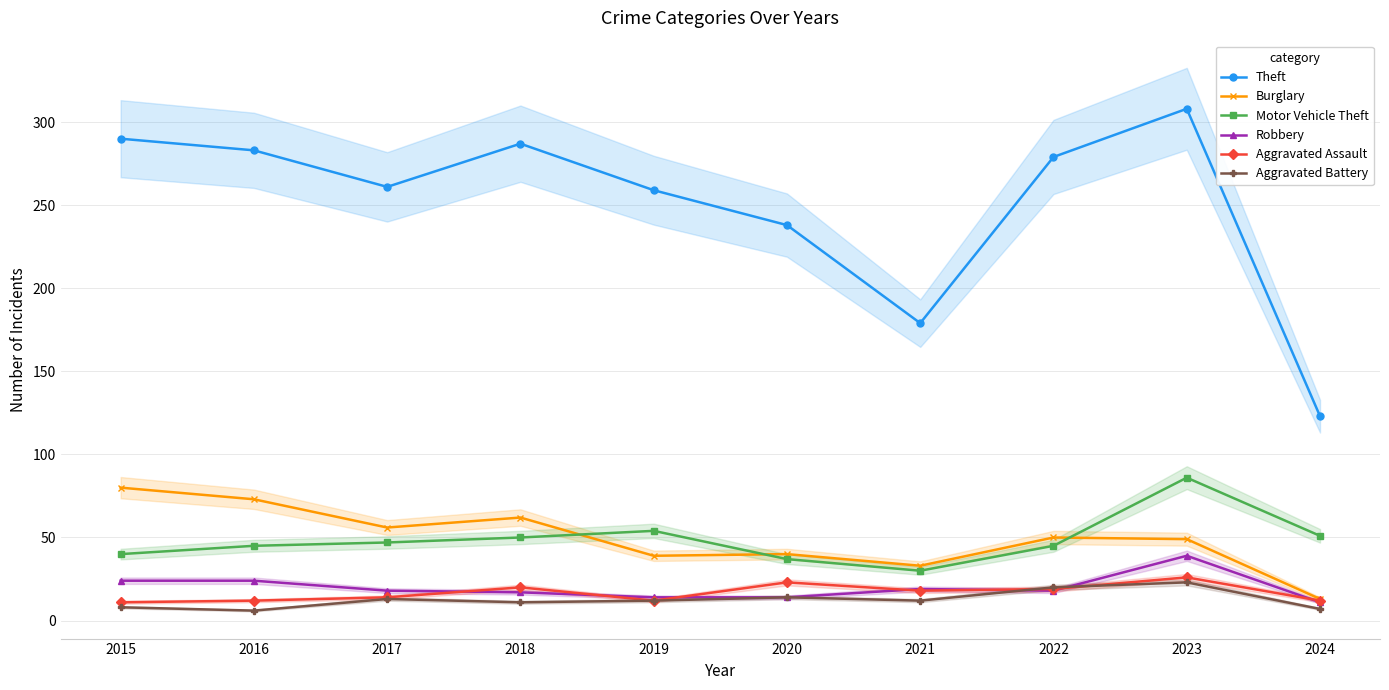

What is the minimum value shown in the chart?

6